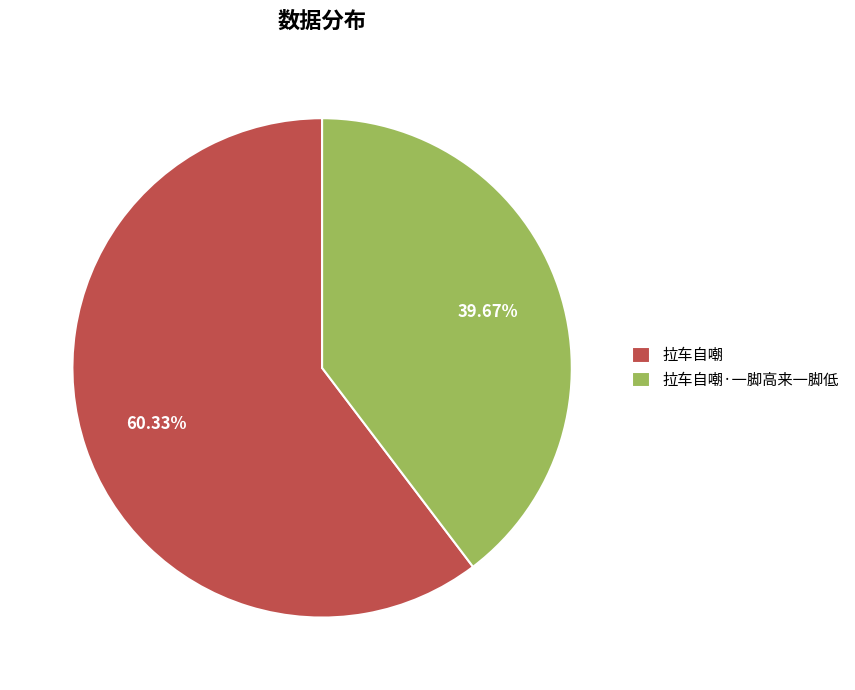

Is the sum of 拉车自嘲·一脚高来一脚低 and 拉车自嘲 greater than half?

Yes